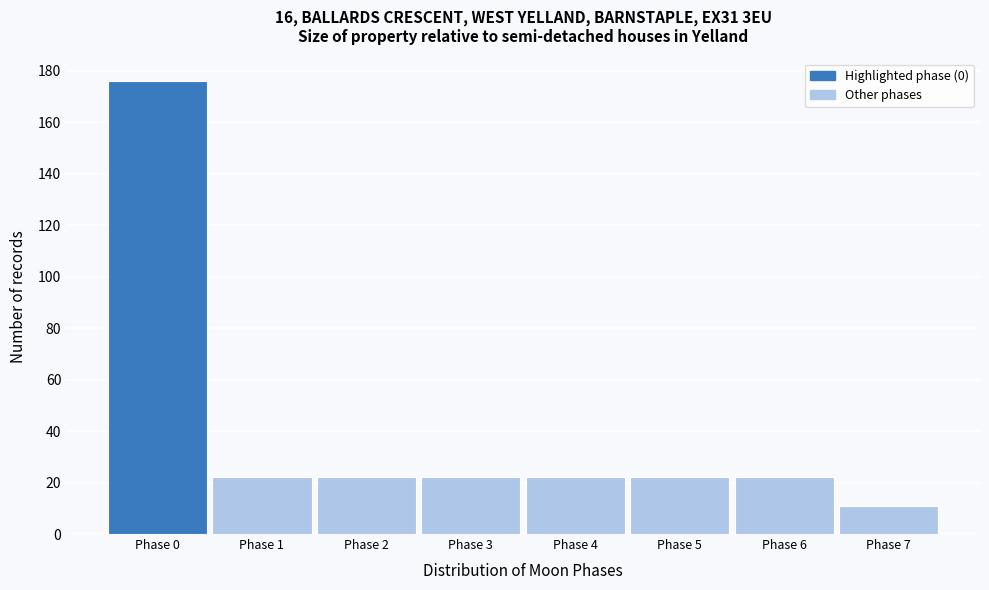

Which range on the x-axis has the tallest bar?

-0.5 to 0.5